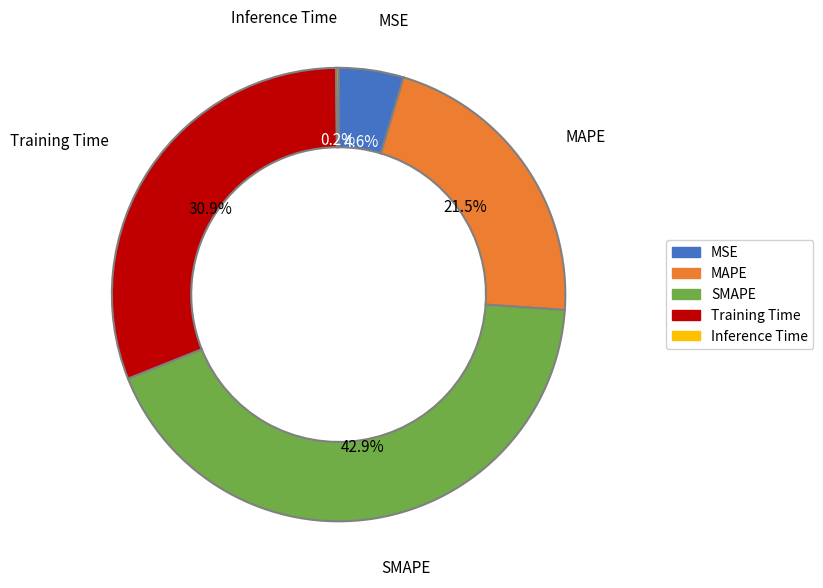

What percentage do Training Time and MSE together represent?

35.5%